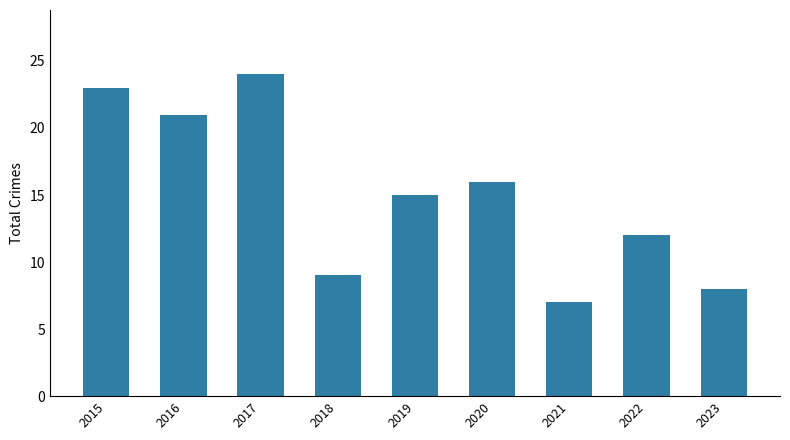

Read the value at 2022, to the nearest 5.

10